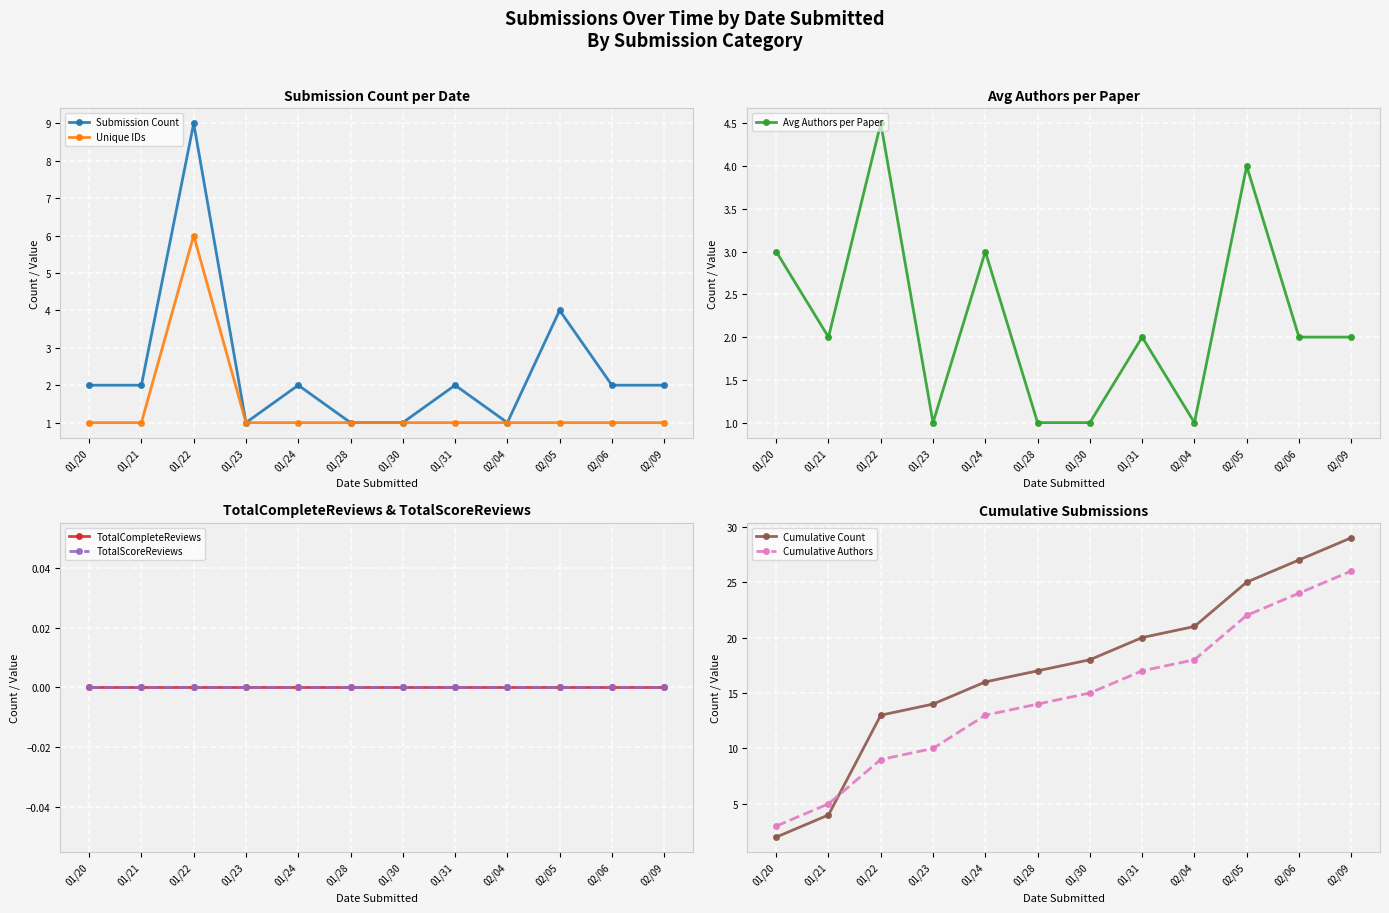

True or false: Submission Count and Avg Authors per Paper cross at least once.

False